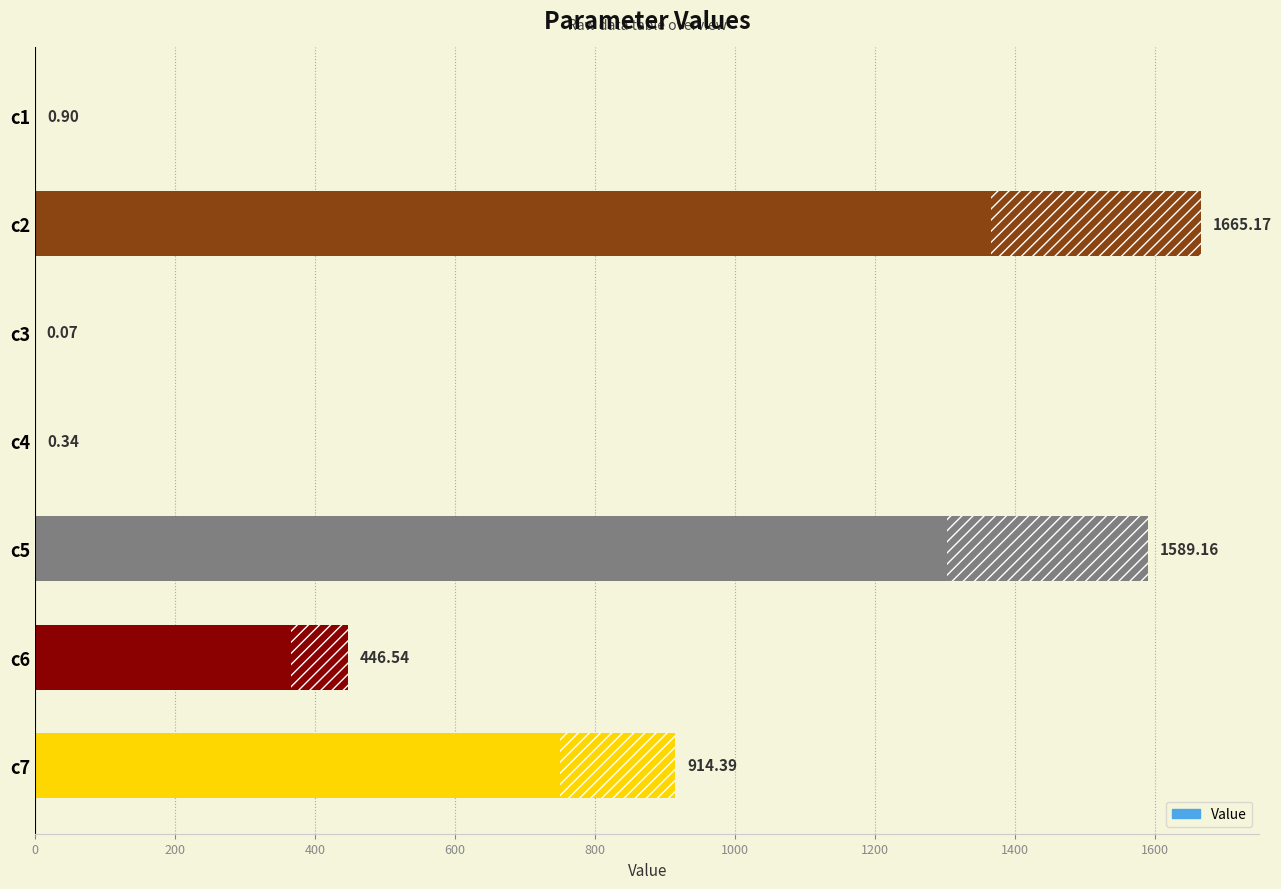

How many distinct data groups are displayed?

1